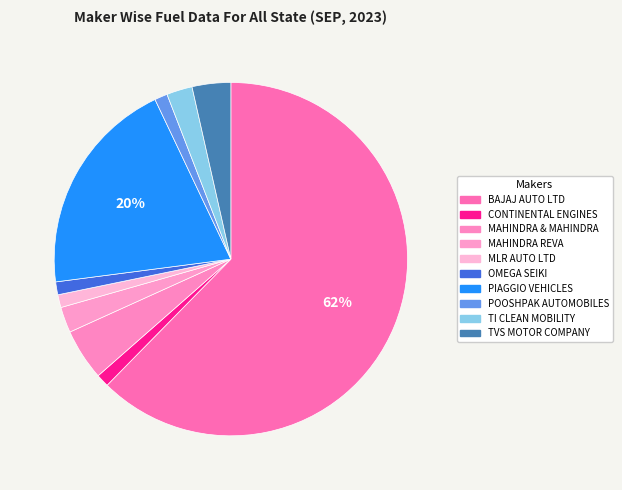

How many slices are in this pie chart?

10